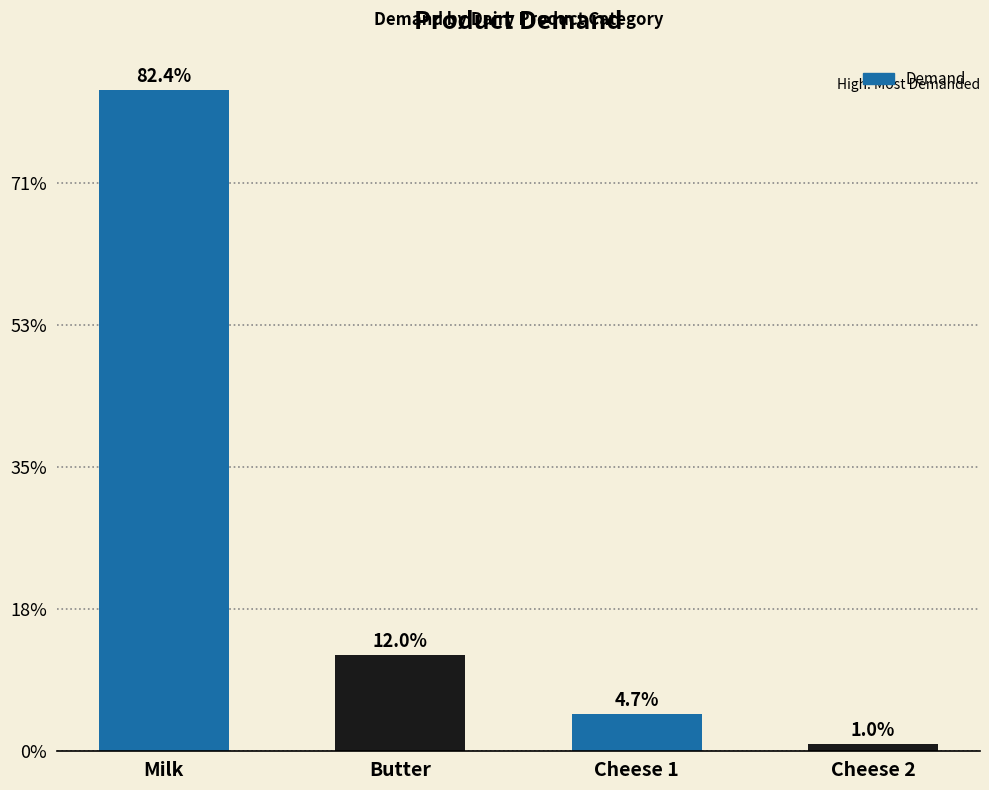

Does the chart contain any negative values?

No